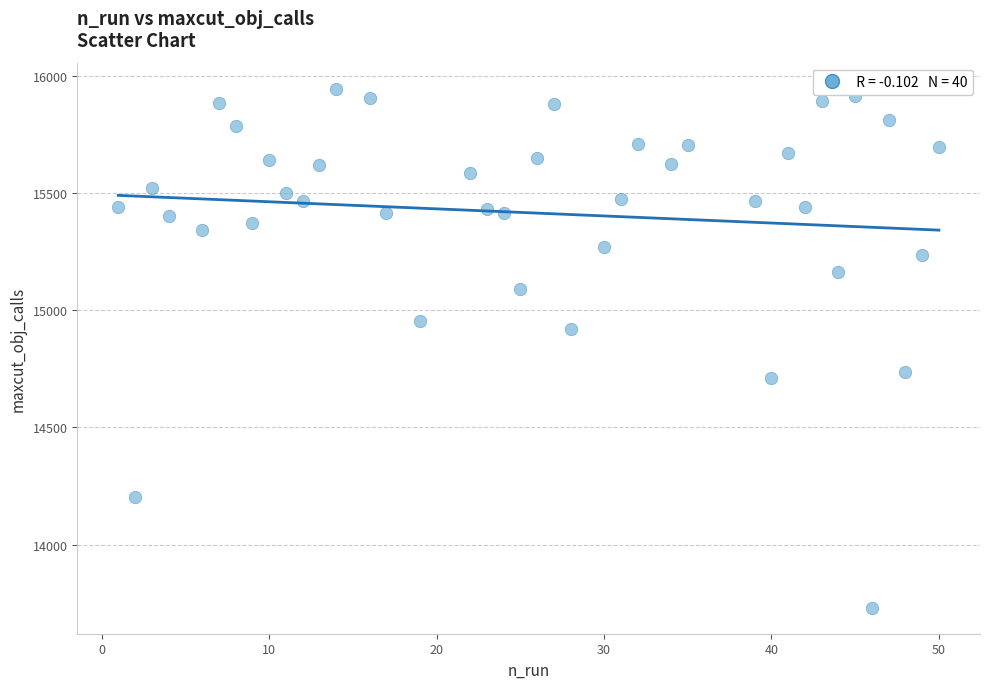

What is the range of Y values (max minus min)?

2217